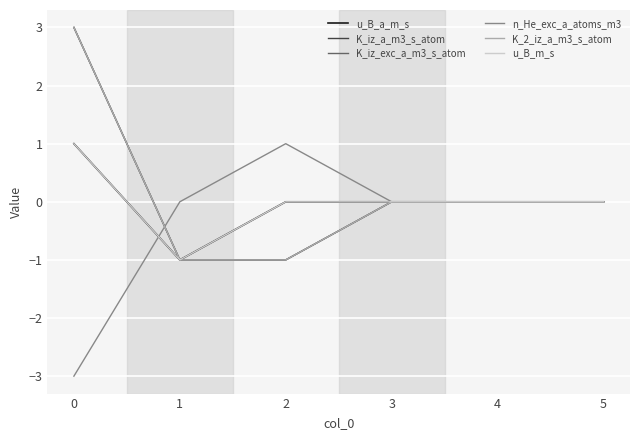

What is the value of the K_iz_a_m3_s_atom point at the 3rd from the left?

-1